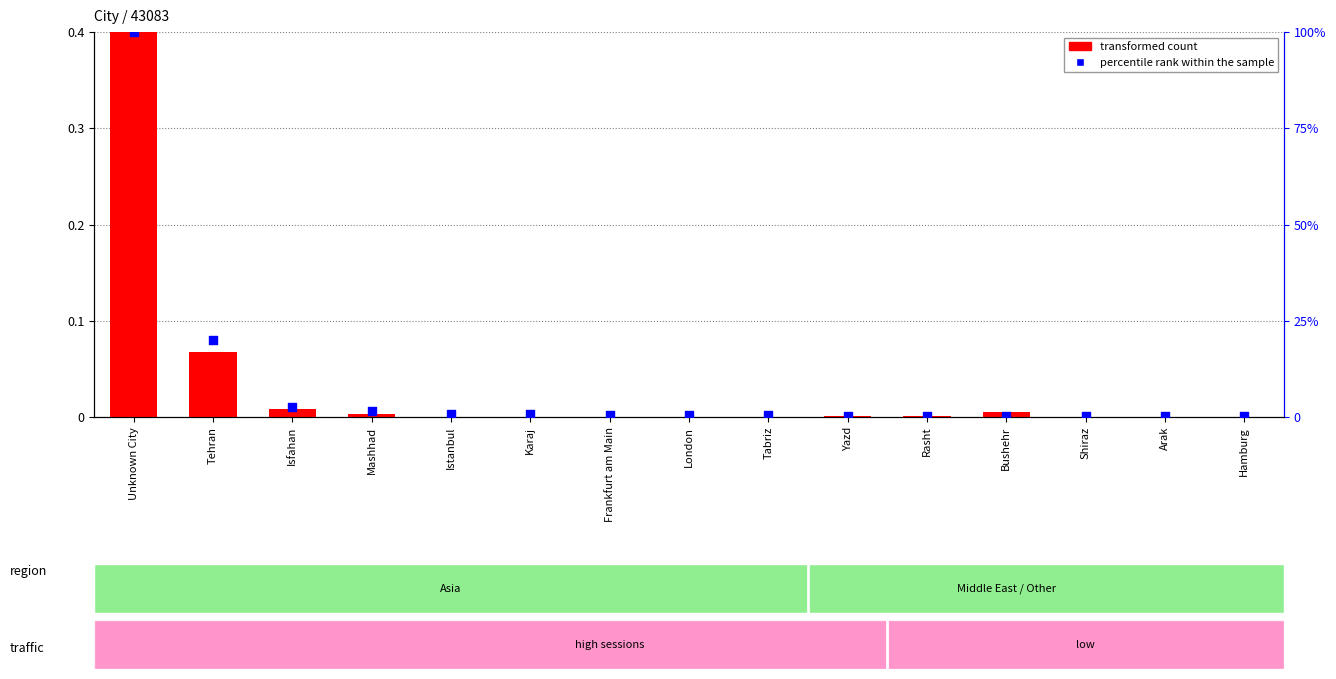

What are all the series names shown in the legend?

transformed count, percentile rank within the sample